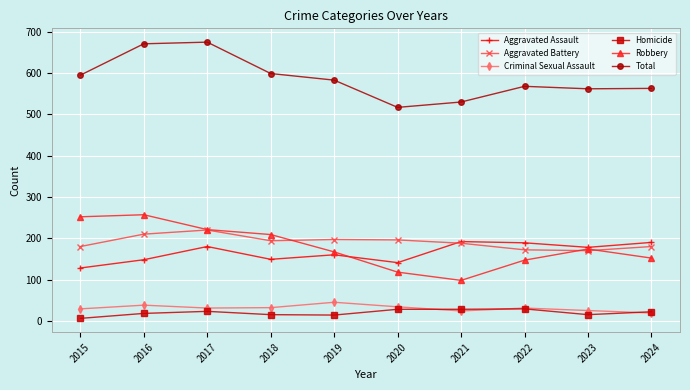

What is the highest value of the Homicide series?

29